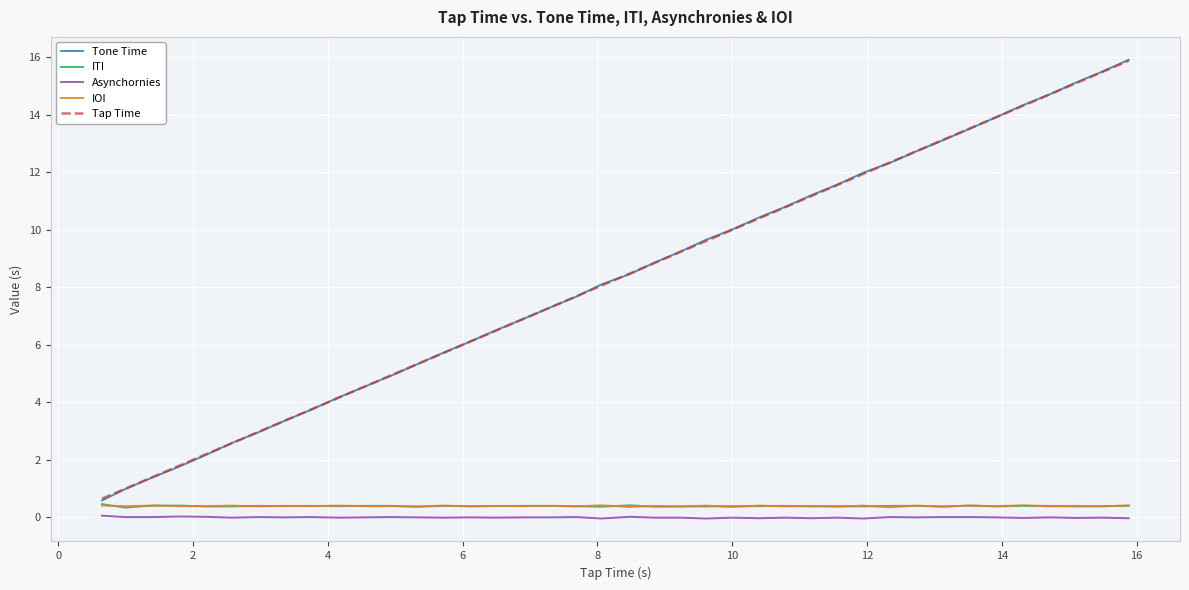

True or false: Asynchornies and Tone Time intersect in this chart.

False